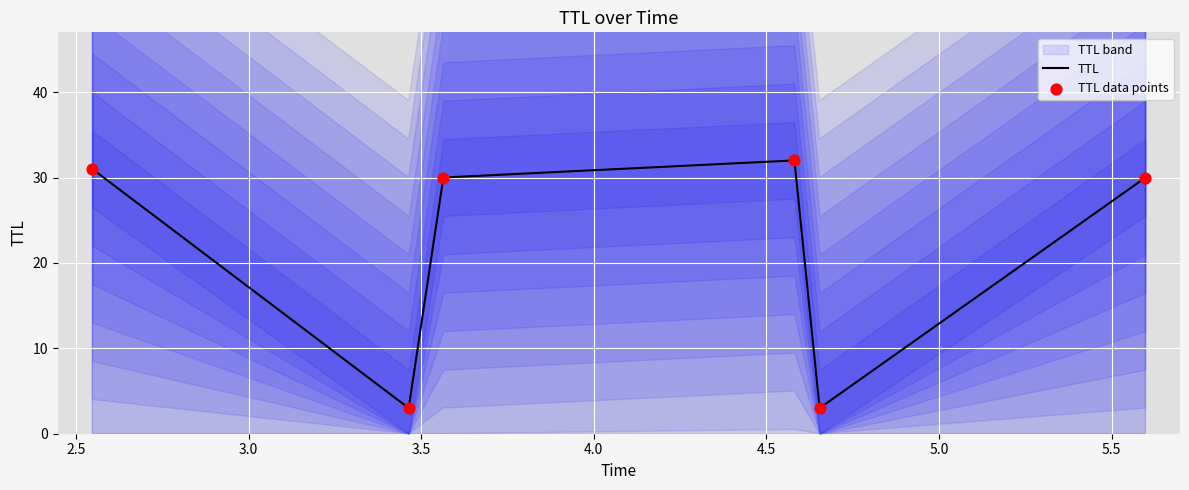

What is the maximum value for TTL?

32